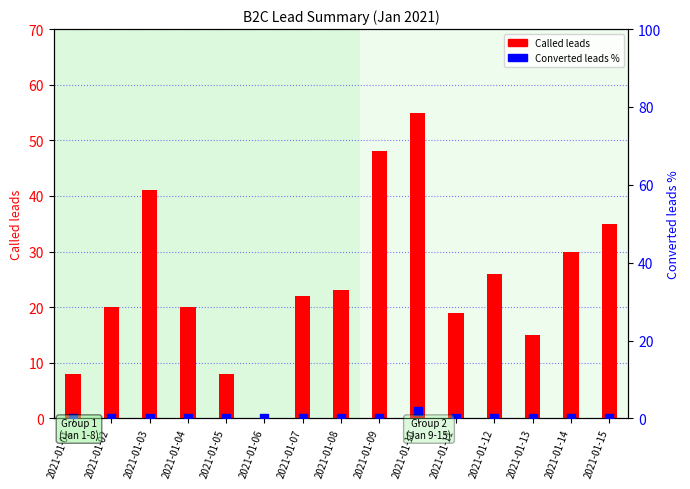

Is the value of Converted leads % at 2021-01-12 greater than the value of Called leads at 2021-01-14?

No